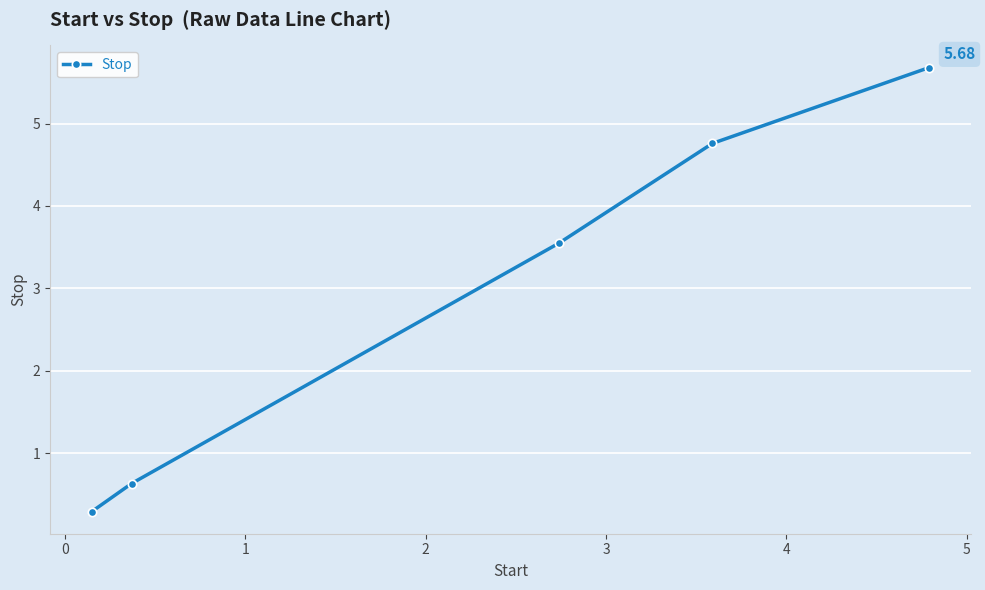

True or false: there are more than 2 points higher than both neighbors.

False